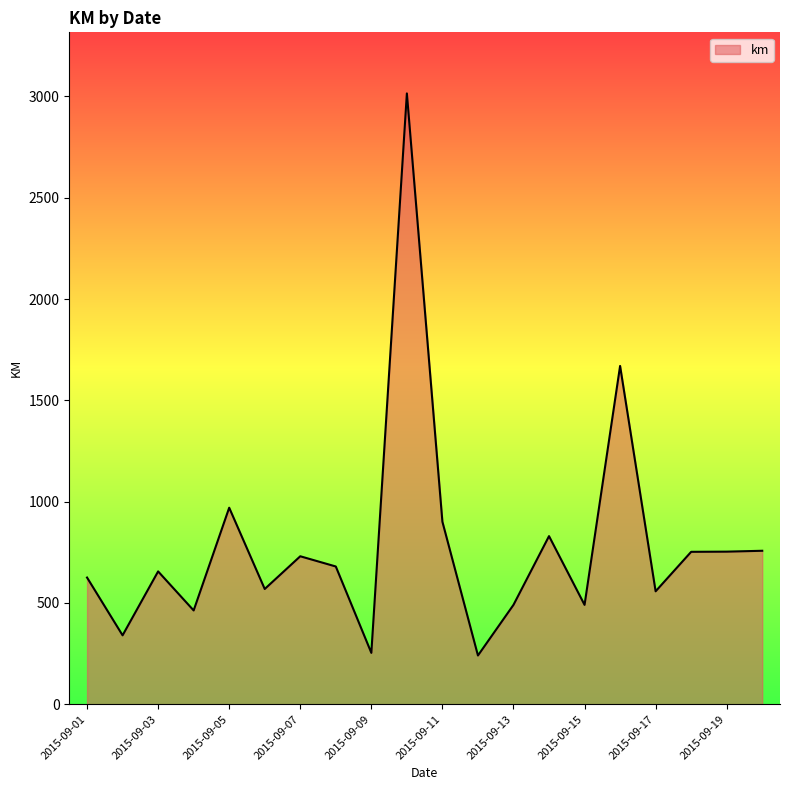

What is the difference between the maximum and minimum values?

2773.9